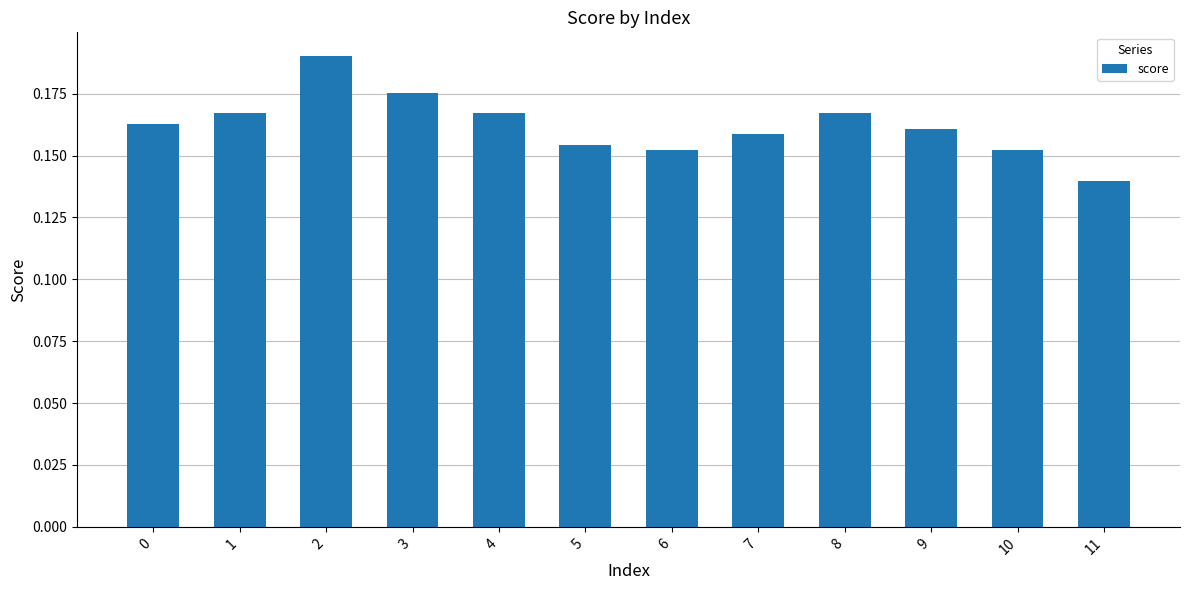

Where is the data nearest to the value 0?

11